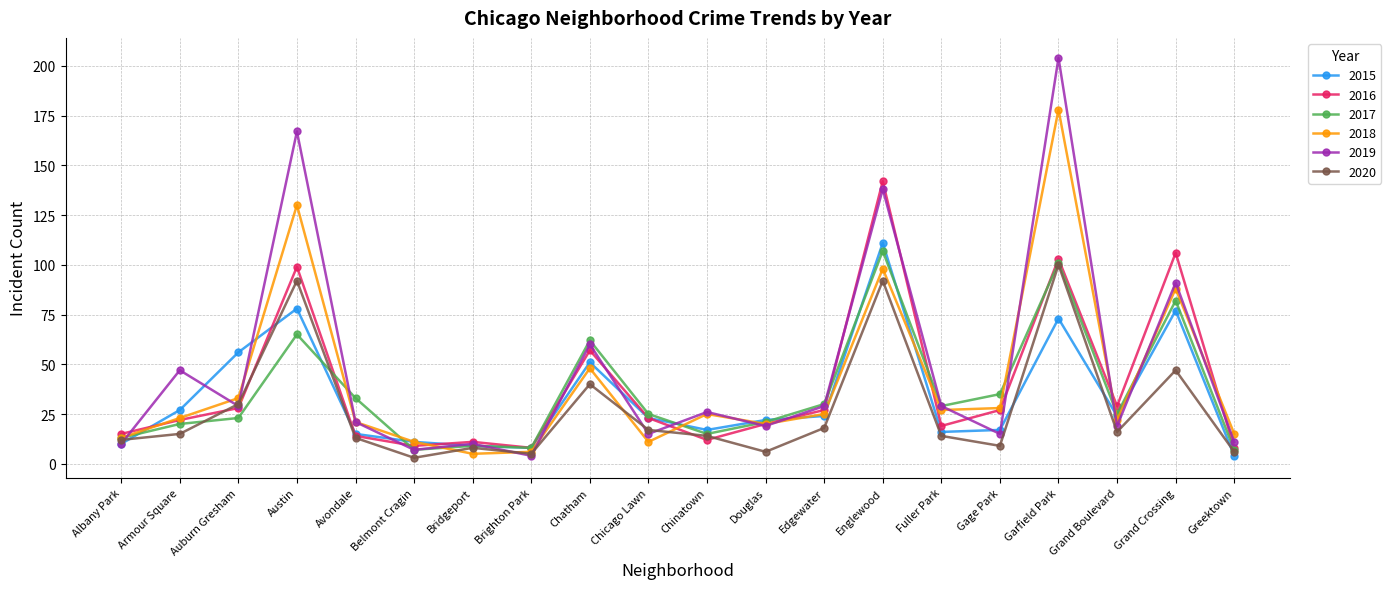

How many interior local valleys does the 2018 series have?

5